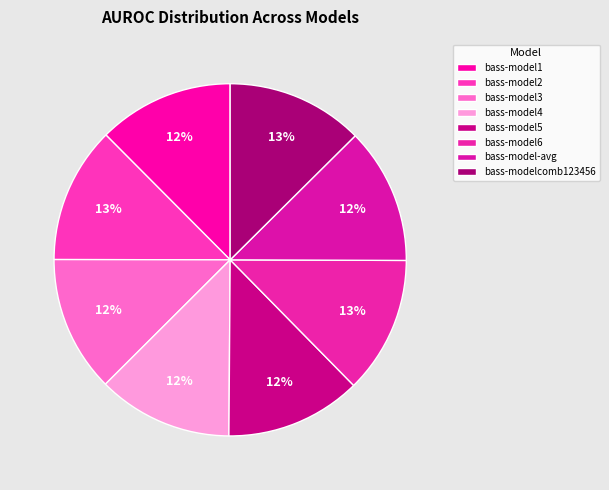

How many slices are in this pie chart?

8